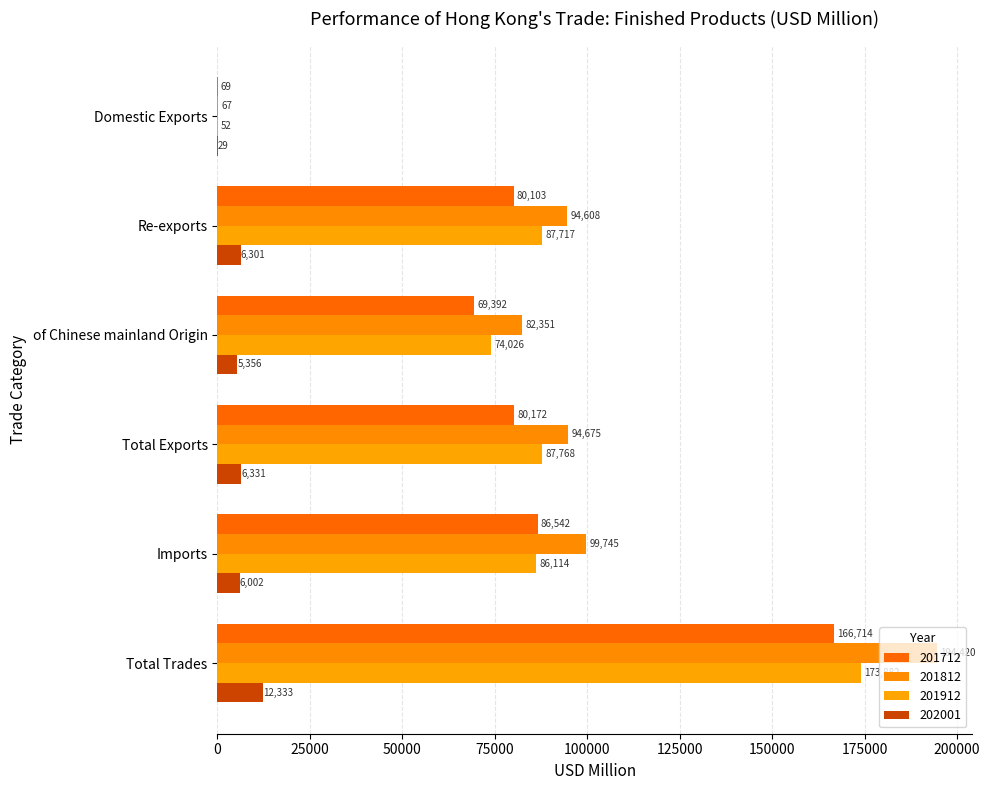

Which has a higher value, Imports or Total Exports?

Imports